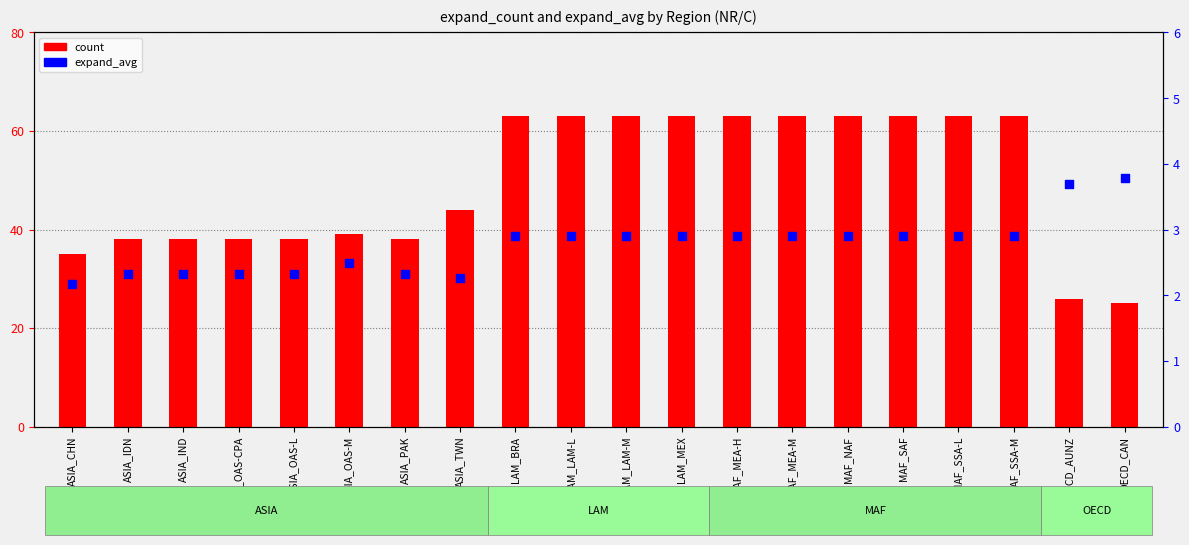

What is the total value across all series at MAF_SSA-M?

65.9